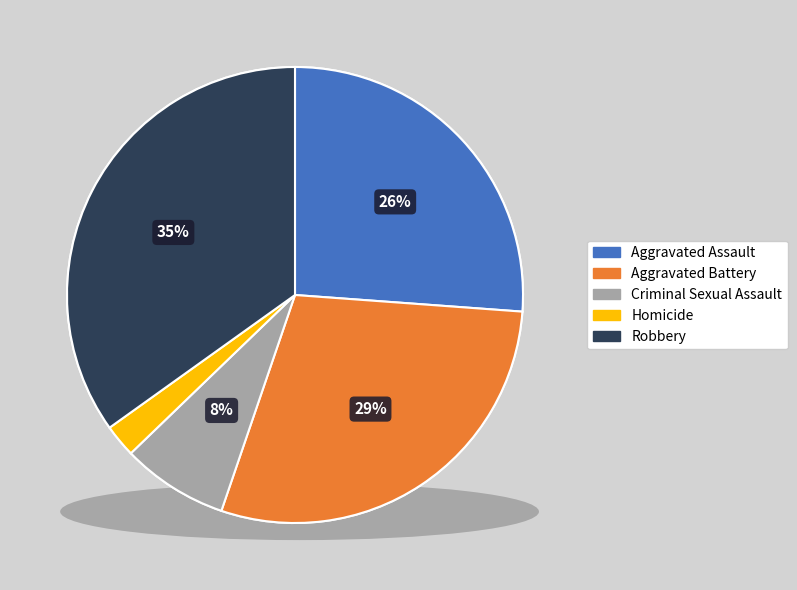

Combined, do Robbery and Aggravated Battery account for over 50%?

Yes